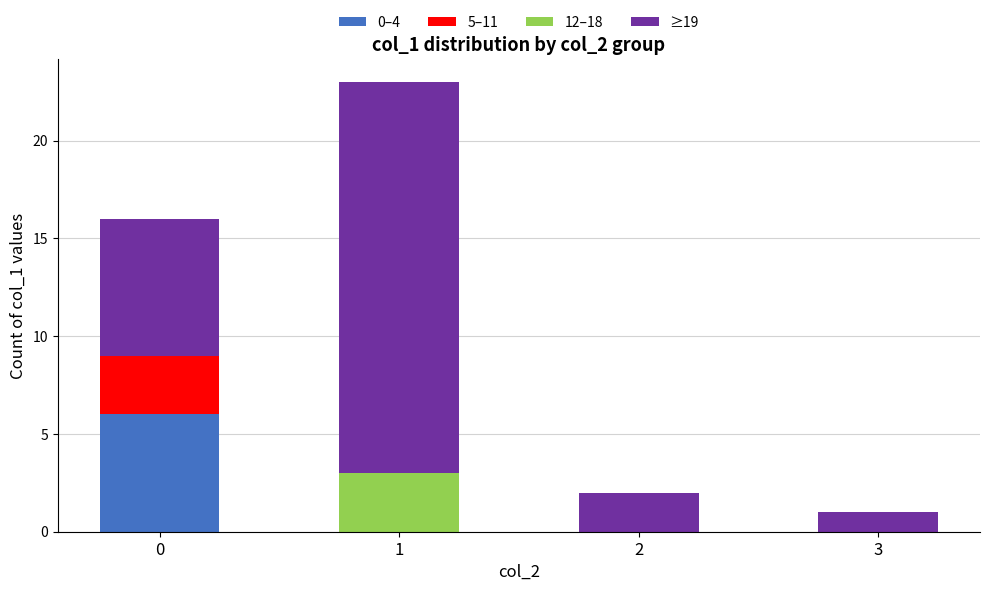

True or false: 0–4 has a value of -2 at 3.

False